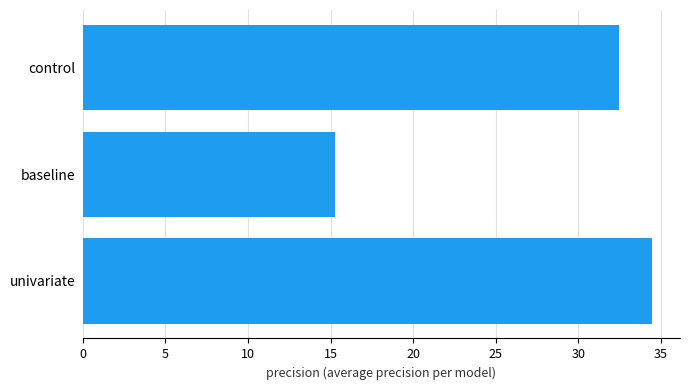

What is the difference between the second highest and minimum values?

17.2